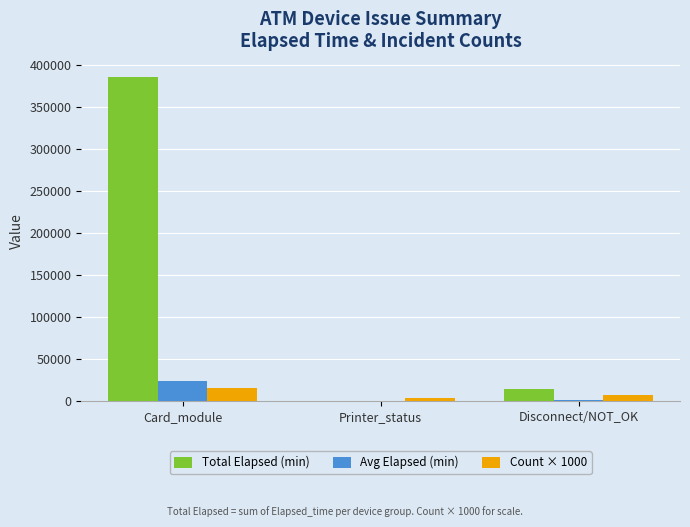

Where is Count × 1000 nearest to the value 10000?

Disconnect/NOT_OK